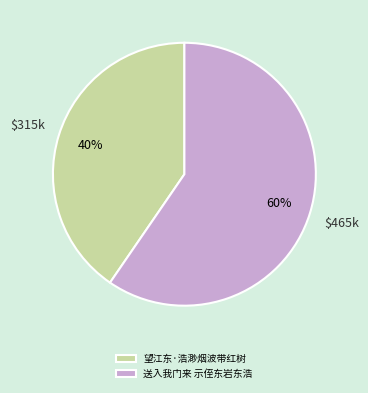

How many segments does this pie chart have?

2